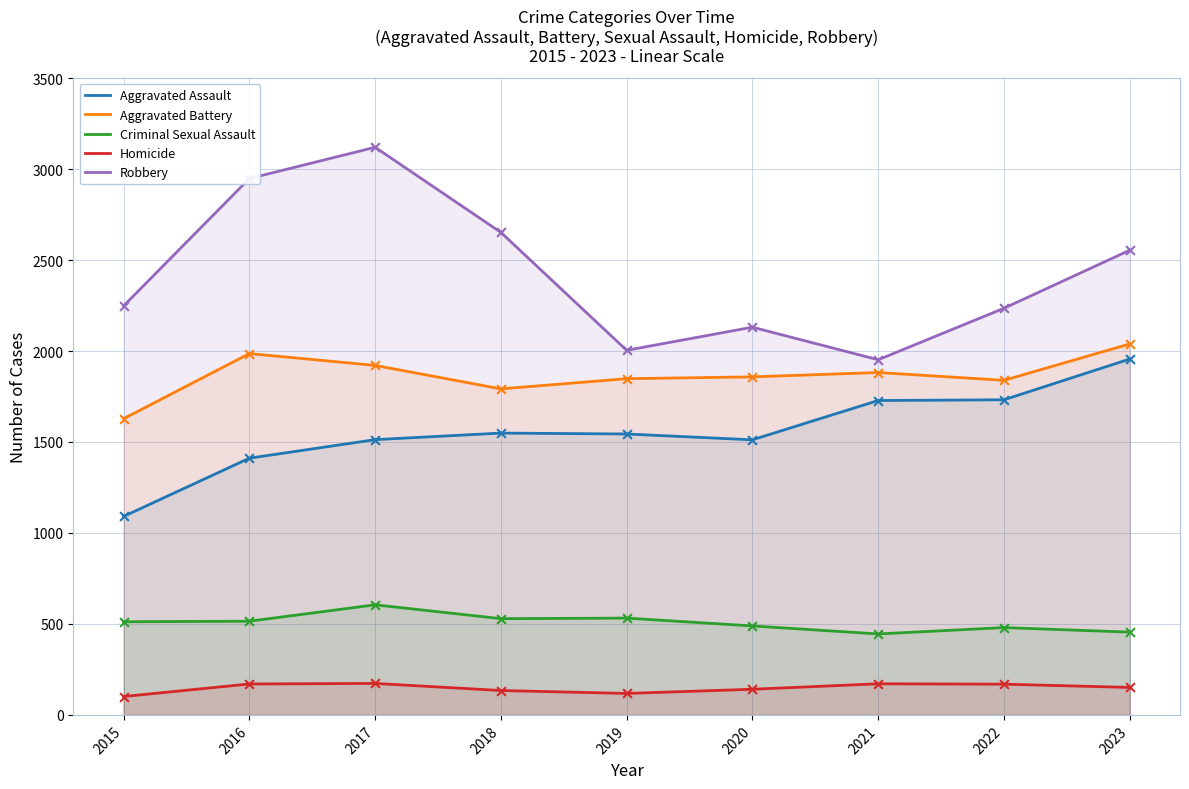

What is the total value across all series at 2015?

5580